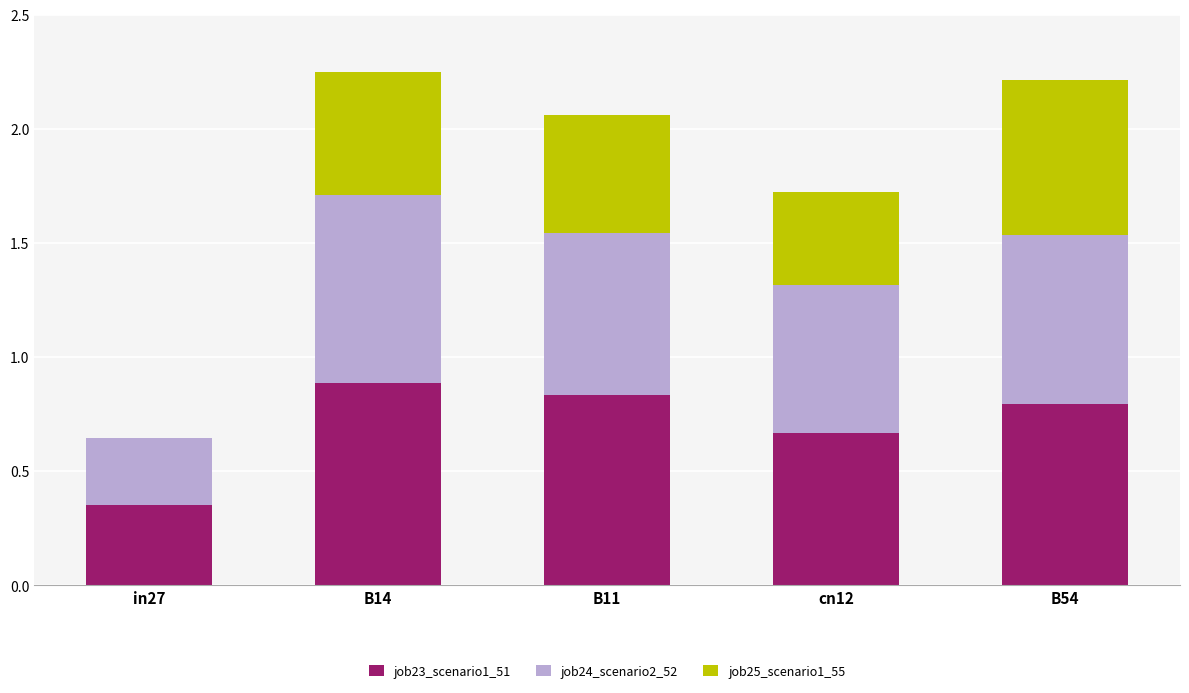

Does the chart contain stacked bars?

Yes